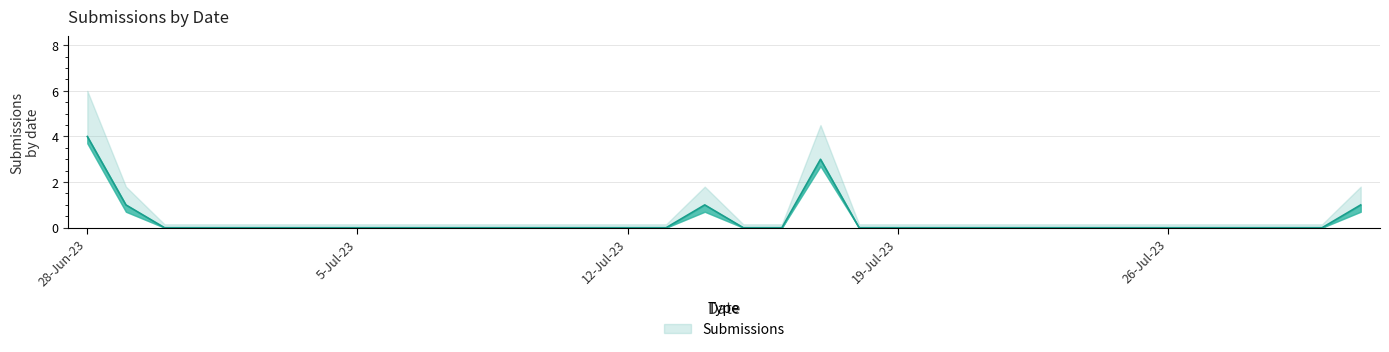

Reading left to right, list all the values displayed in this chart.

28-Jun-23=4	29-Jun-23=1	30-Jun-23=0	1-Jul-23=0	2-Jul-23=0	3-Jul-23=0	4-Jul-23=0	5-Jul-23=0	6-Jul-23=0	7-Jul-23=0	8-Jul-23=0	9-Jul-23=0	10-Jul-23=0	11-Jul-23=0	12-Jul-23=0	13-Jul-23=0	14-Jul-23=1	15-Jul-23=0	16-Jul-23=0	17-Jul-23=3	18-Jul-23=0	19-Jul-23=0	20-Jul-23=0	21-Jul-23=0	22-Jul-23=0	23-Jul-23=0	24-Jul-23=0	25-Jul-23=0	26-Jul-23=0	27-Jul-23=0	28-Jul-23=0	29-Jul-23=0	30-Jul-23=0	31-Jul-23=1